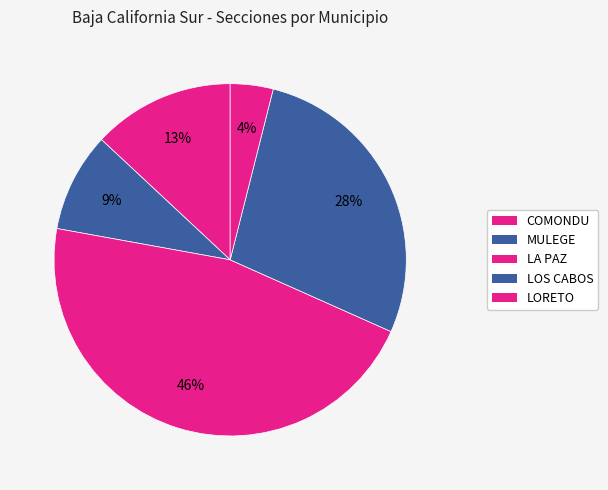

How many slices are in this pie chart?

5